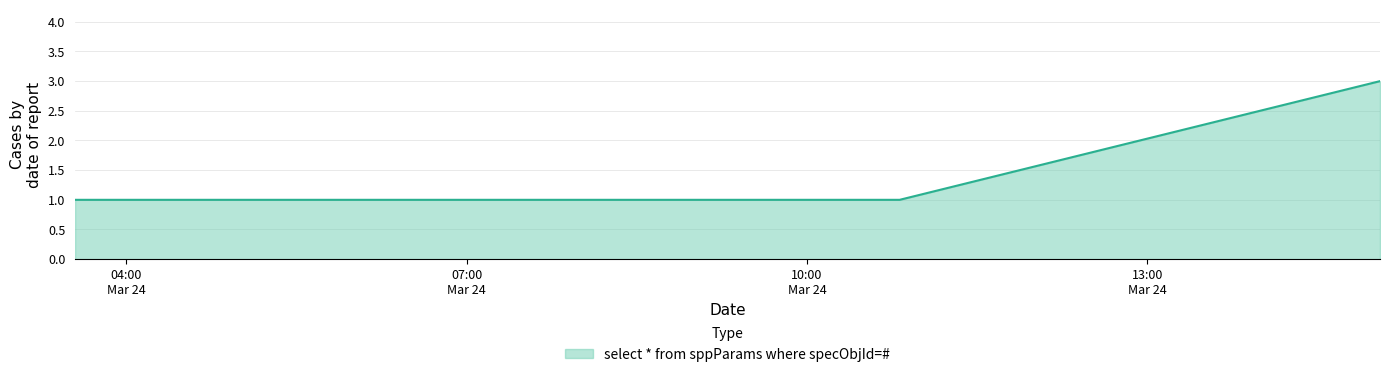

How many distinct data groups are displayed?

1